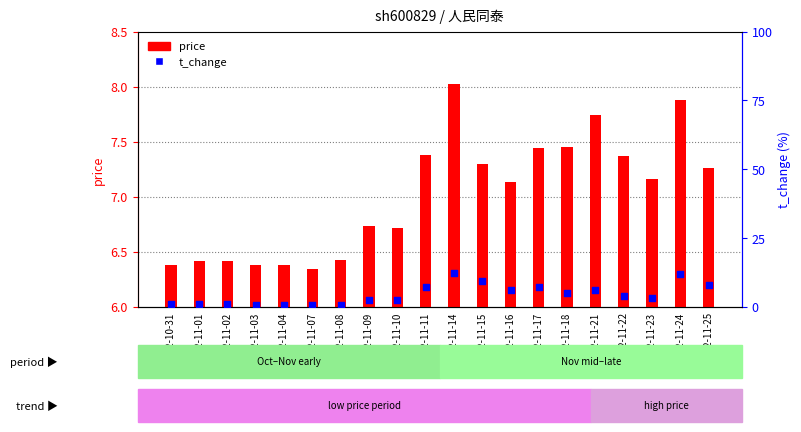

What is the total value across all series at 2022-11-04?

7.0